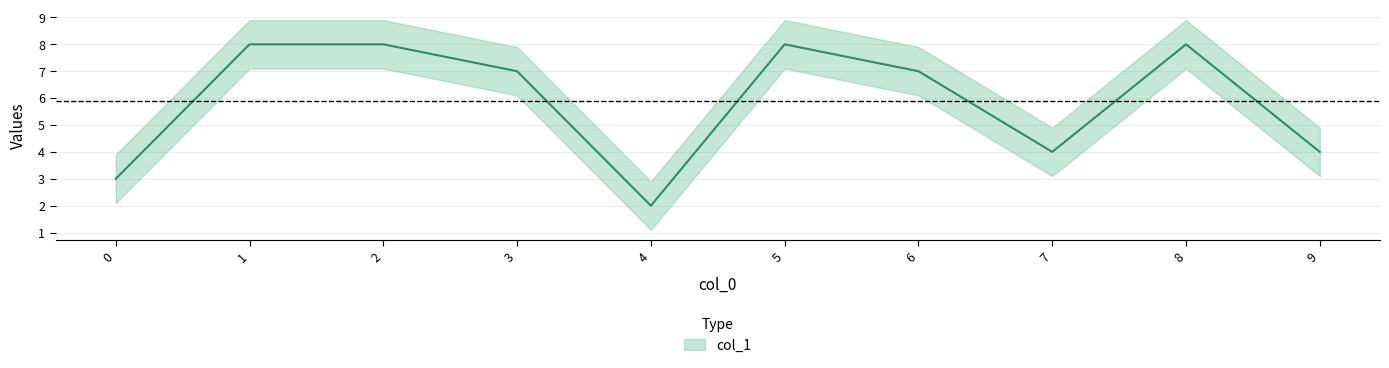

How many interior local valleys (lower than both neighbors) does the data have?

2